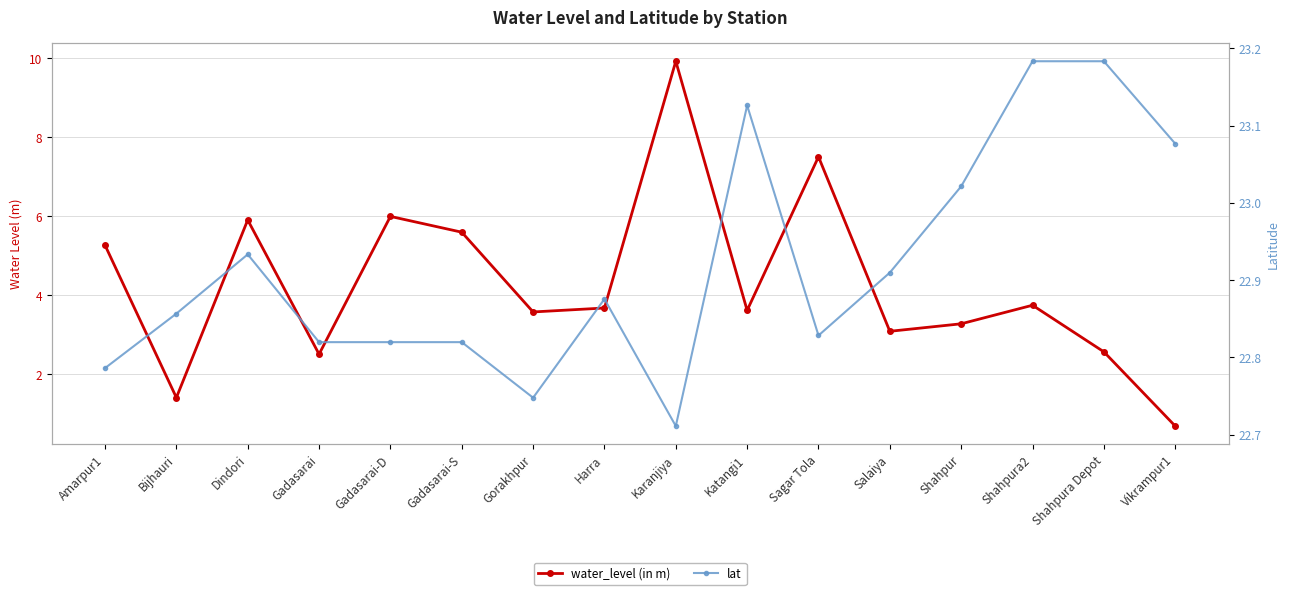

At which category does water_level (in m) reach its first local valley?

Bijhauri